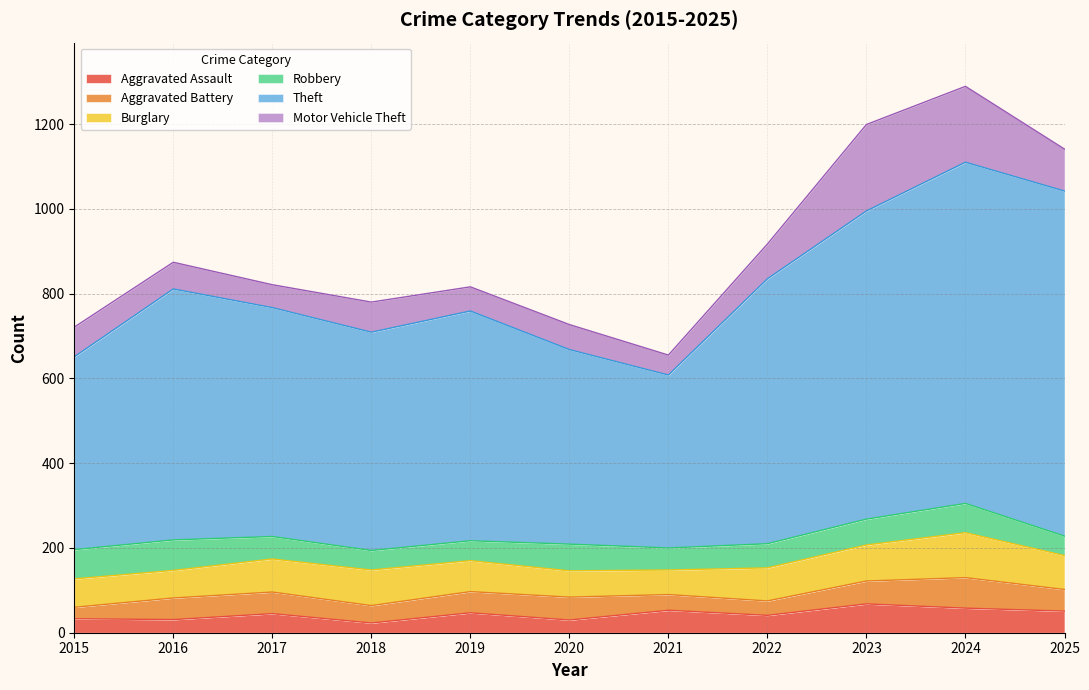

Between 2018 and 2021, which series saw the biggest shift?

Theft